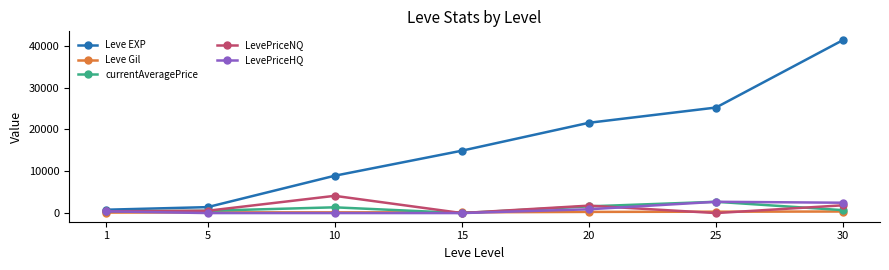

At which category is the sum across all series the highest?

30